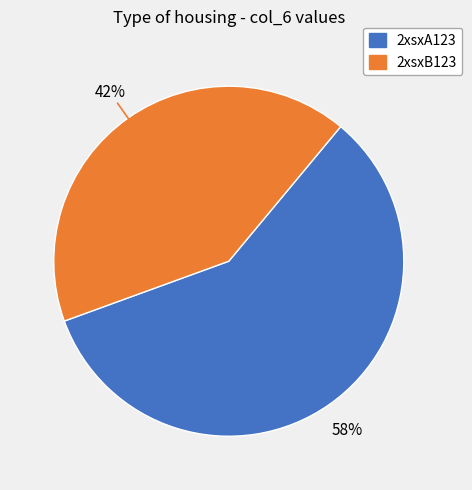

Is it true that 2xsxA123 is 58% of the pie?

True